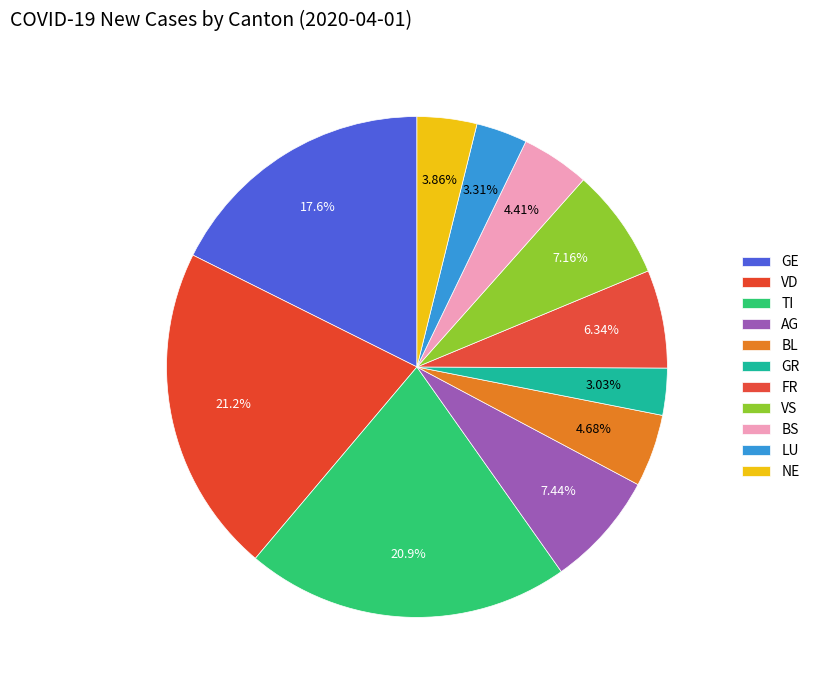

How many slices are in this pie chart?

11